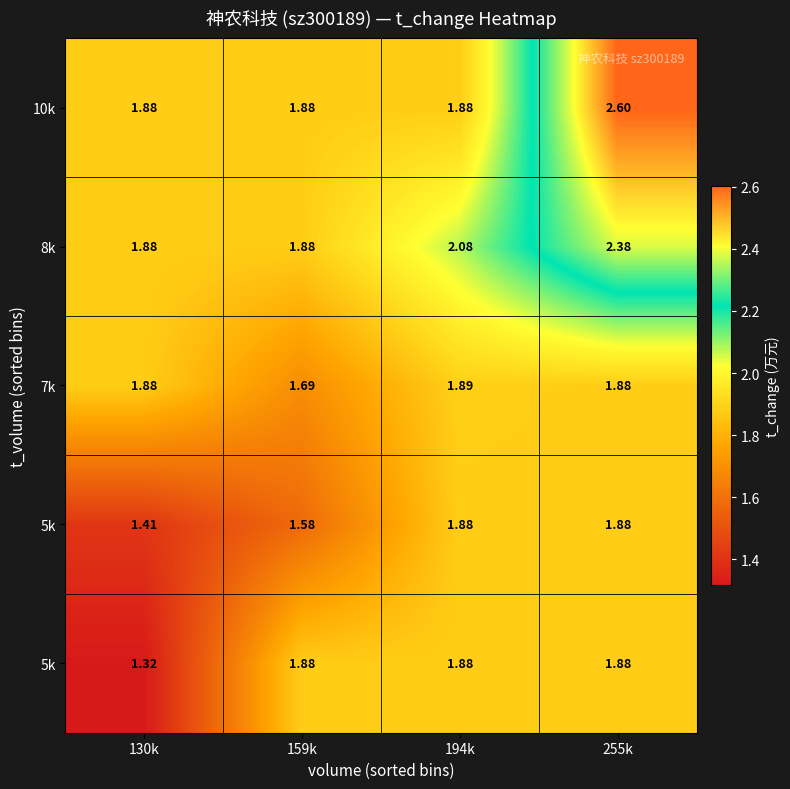

At which category is the sum across all series the highest?

255k